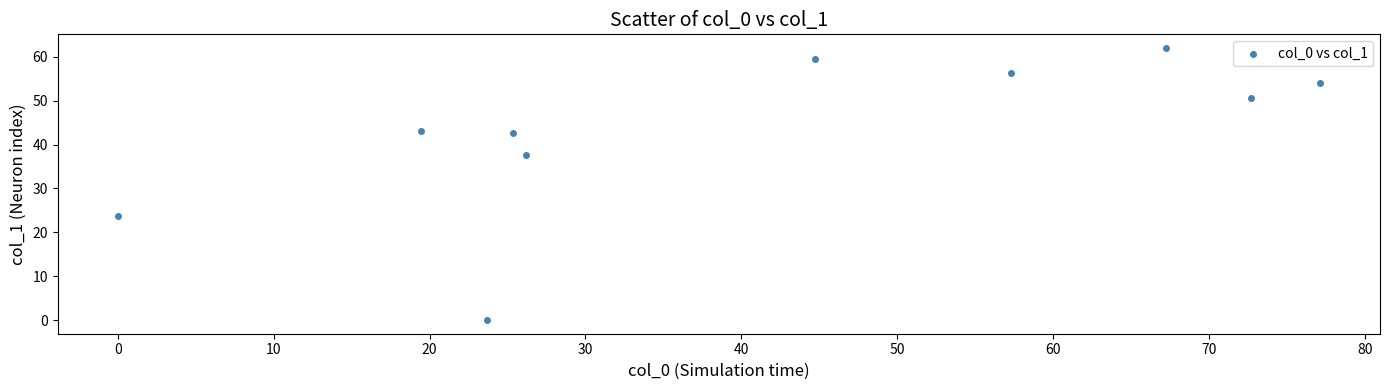

What is the range of Y values (max minus min)?

62.0